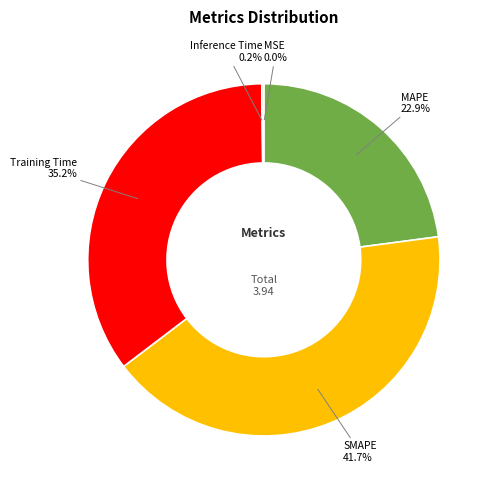

Is Training Time the majority of the pie?

No